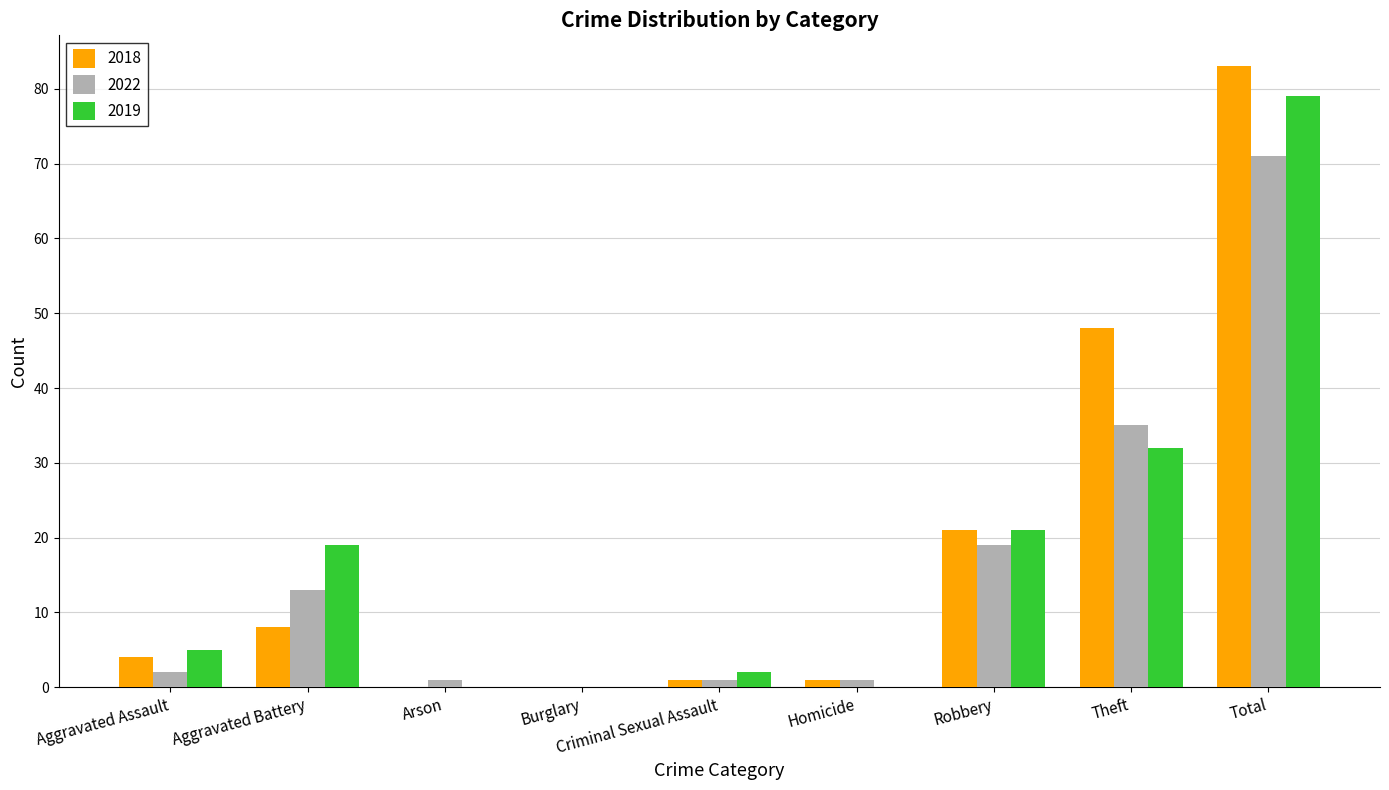

At which category is the sum across all series the highest?

Total